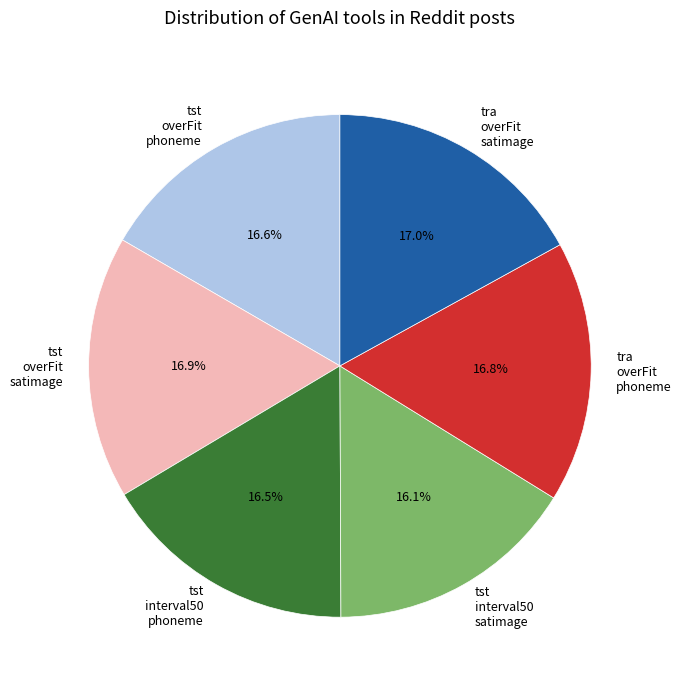

What is the ratio of the value at tst overFit phoneme to the value at tst interval50 phoneme?

1.0